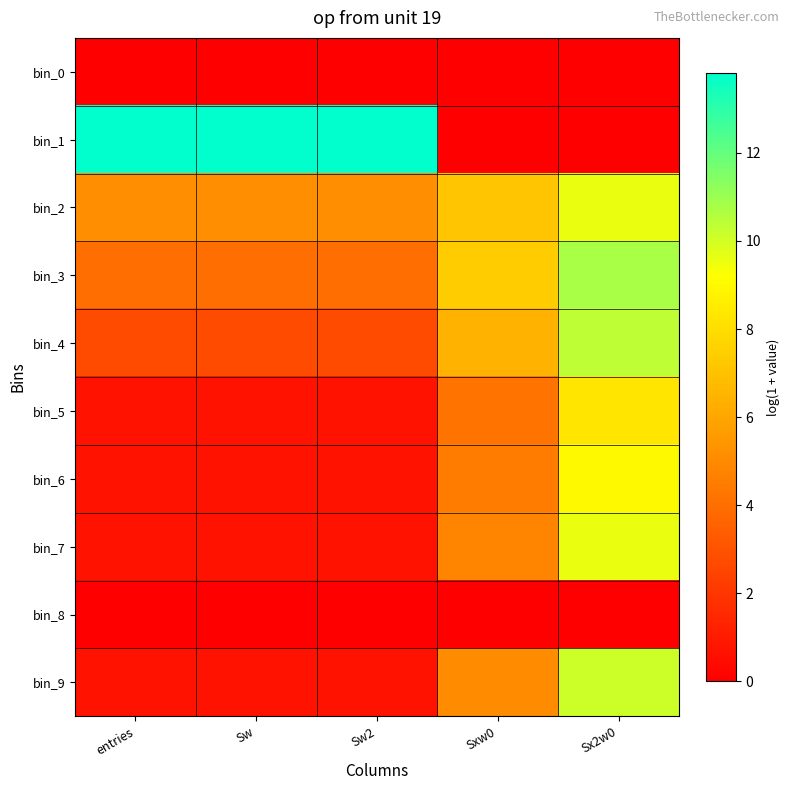

At which category is the sum across all series the highest?

Sx2w0